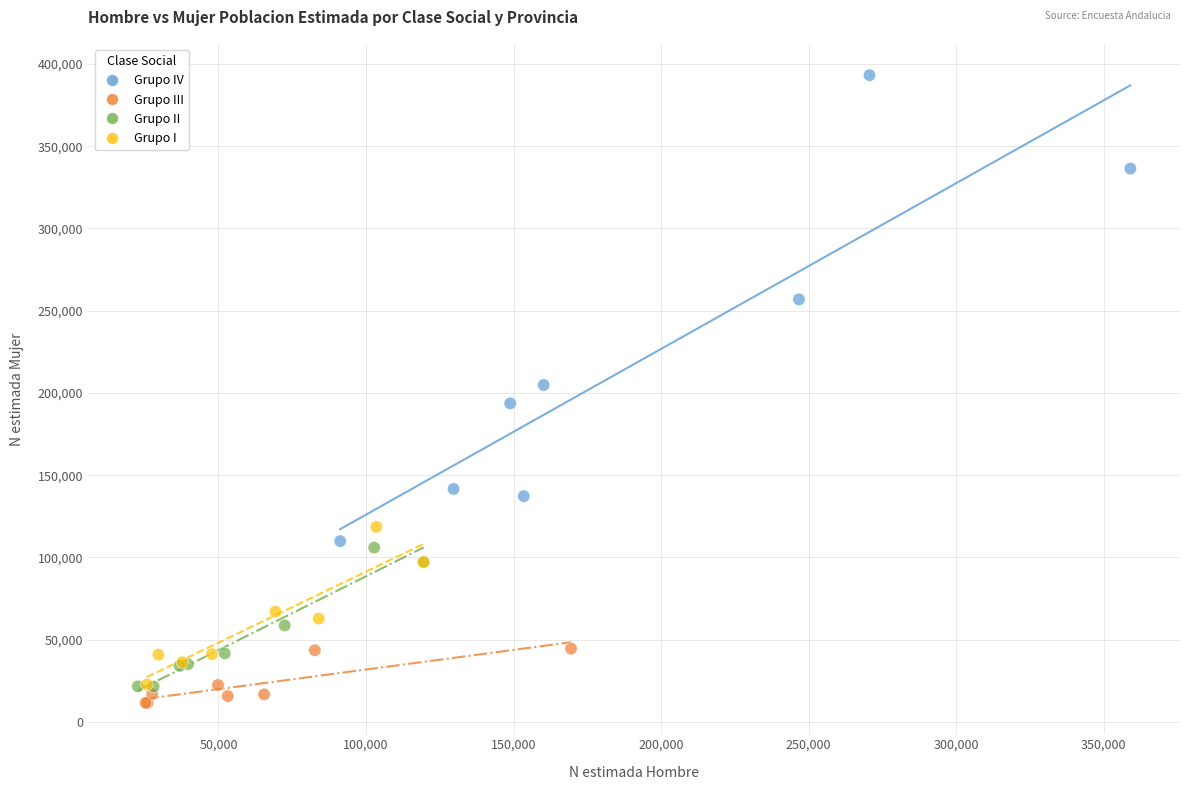

Which series has the widest spread of Y values?

Grupo IV